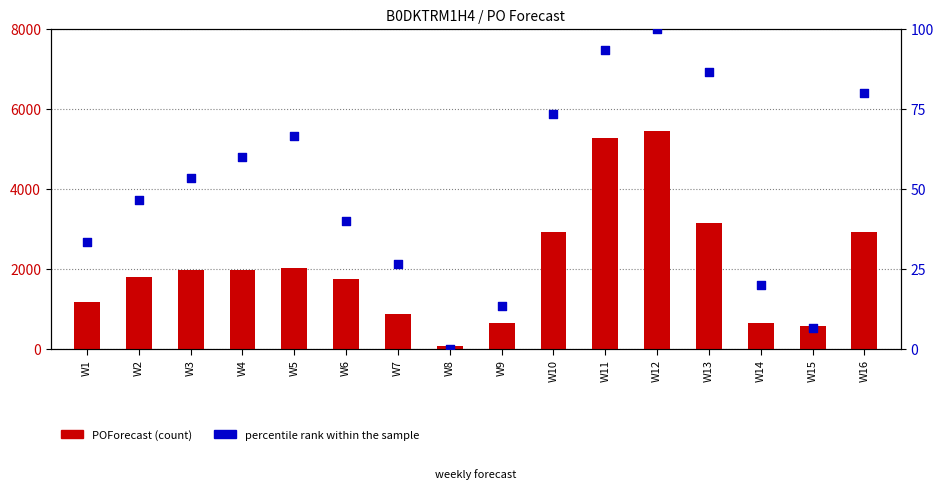

Which series has the largest total across all categories?

POForecast